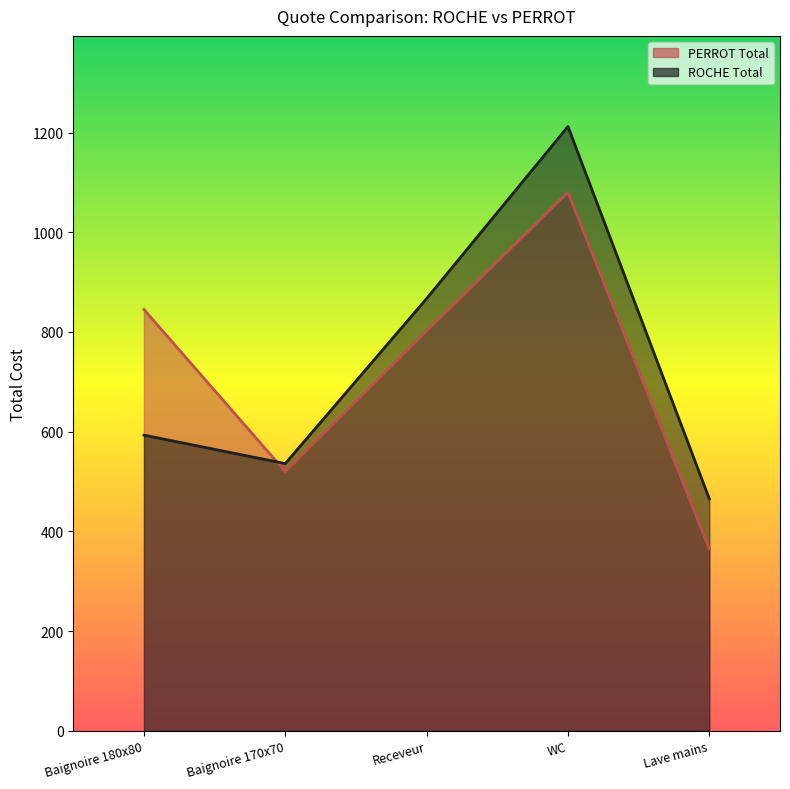

What are all the series names shown in the legend?

PERROT Total, ROCHE Total